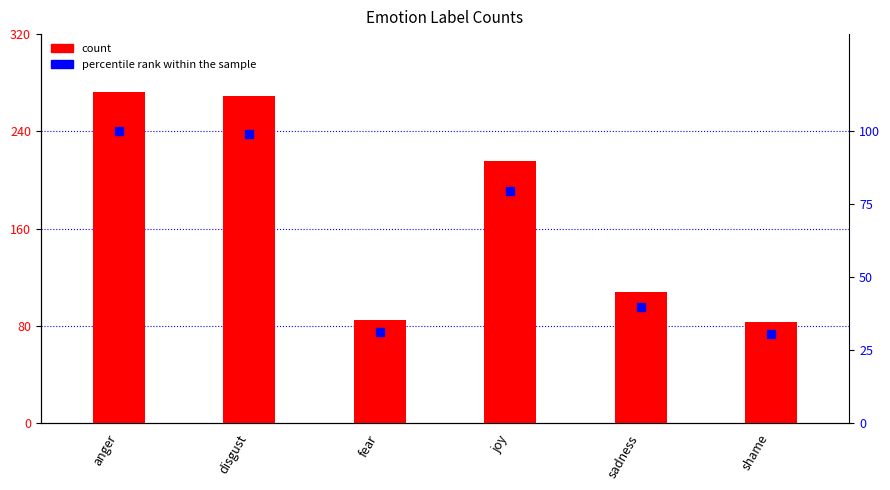

What are all the series names shown in the legend?

count, percentile rank within the sample